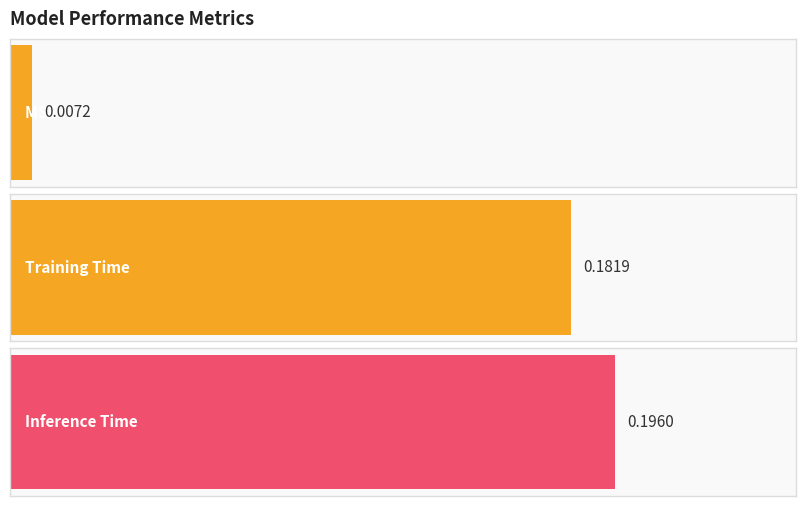

Which label corresponds to the largest value in the chart?

Inference Time